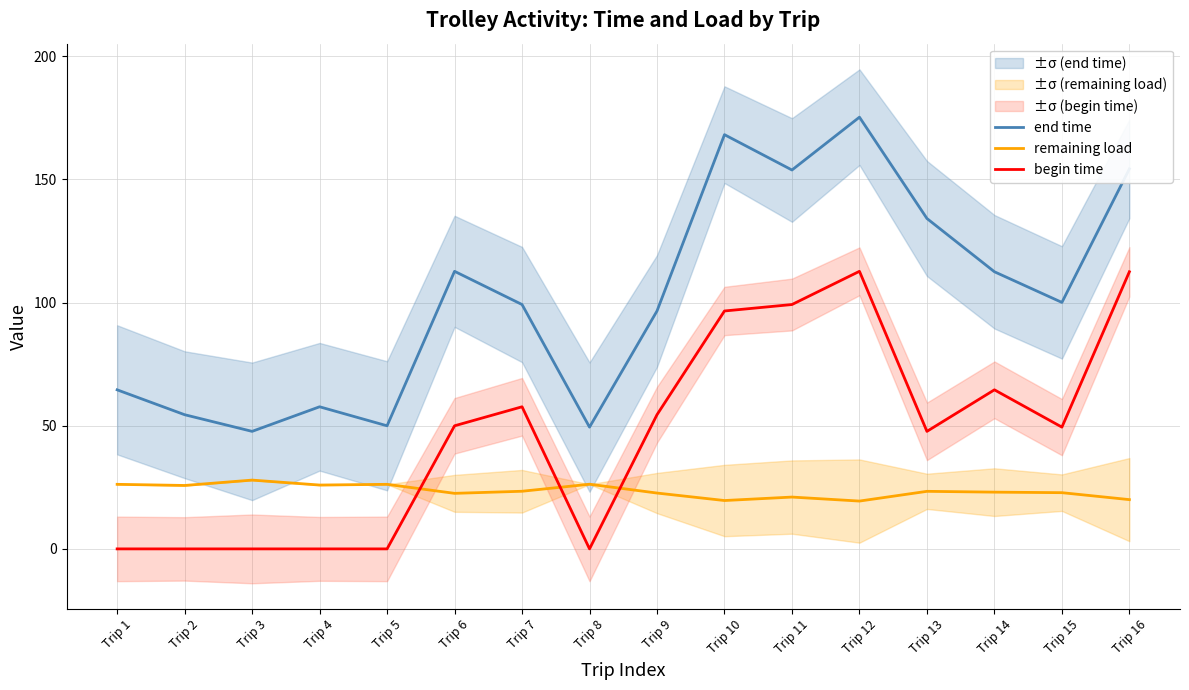

True or false: begin time and end time cross at least once.

False